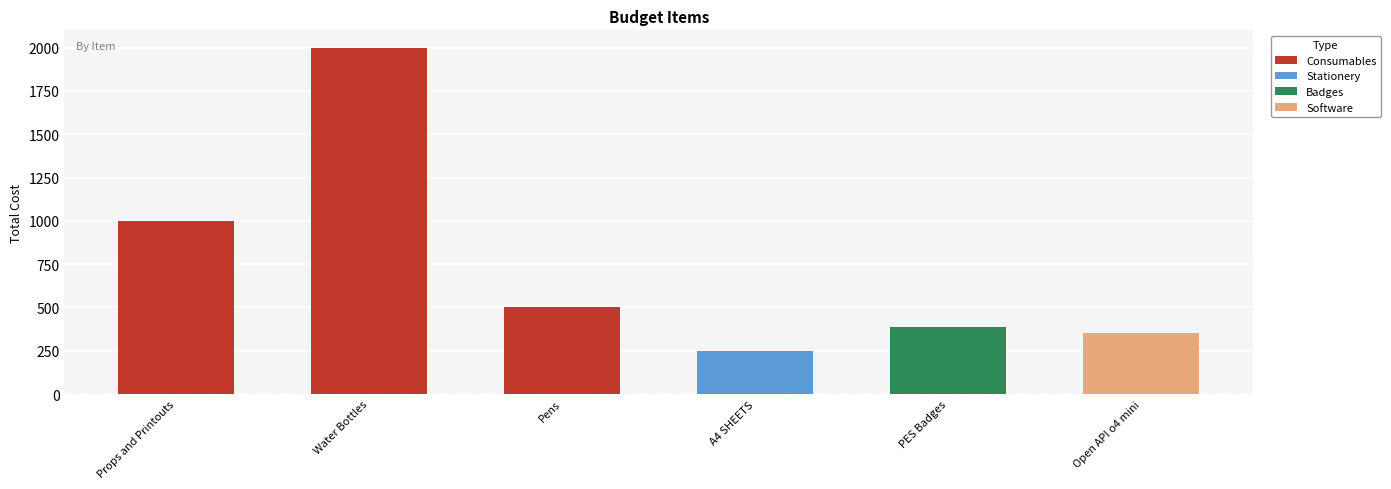

What is the change in value from PES Badges to Open API o4 mini?

-40